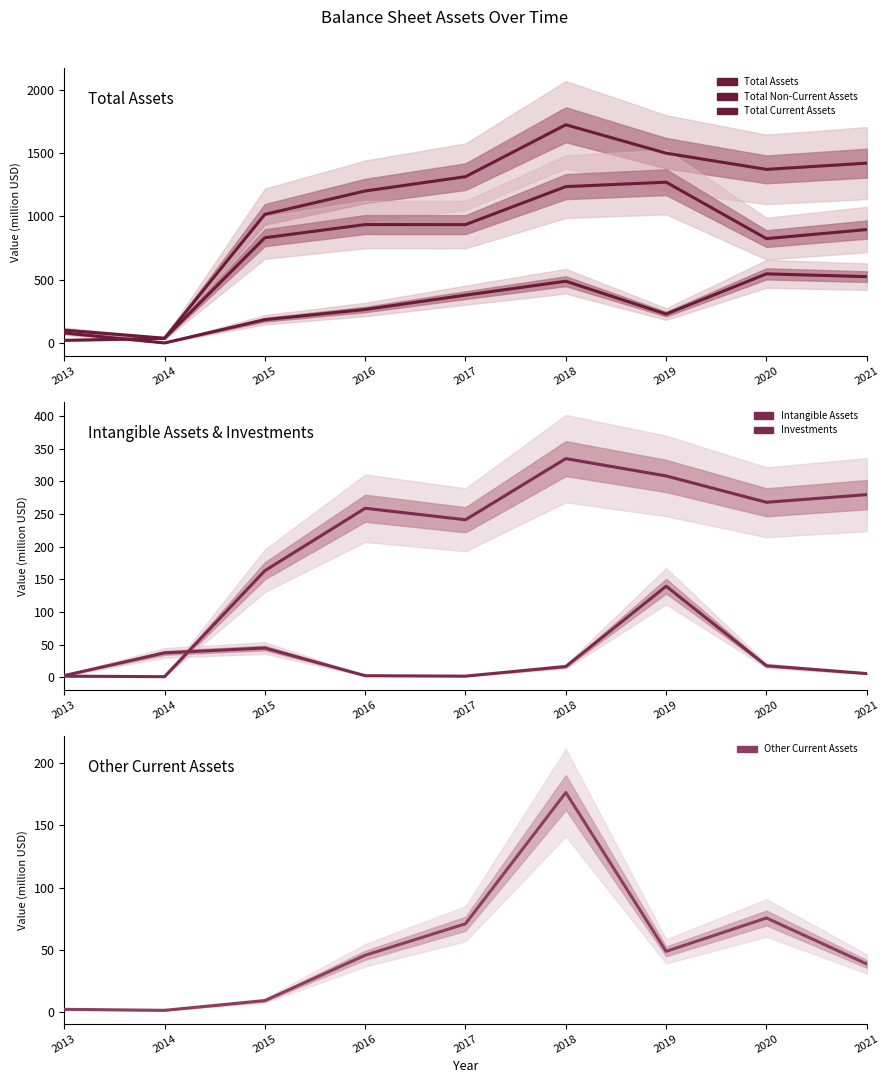

What is the maximum value shown in the chart?

1722.3